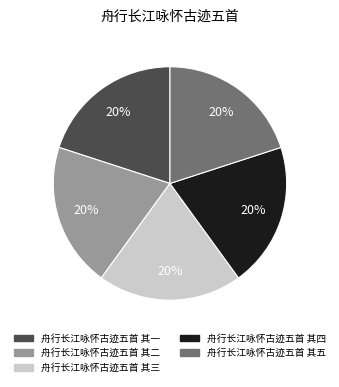

To the nearest percent, what percentage of the pie is 舟行长江咏怀古迹五首 其四?

20%